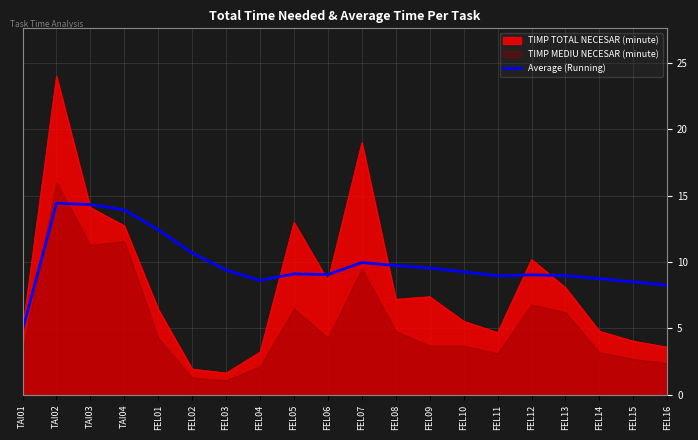

What is the difference between the maximum and minimum values?

9.6